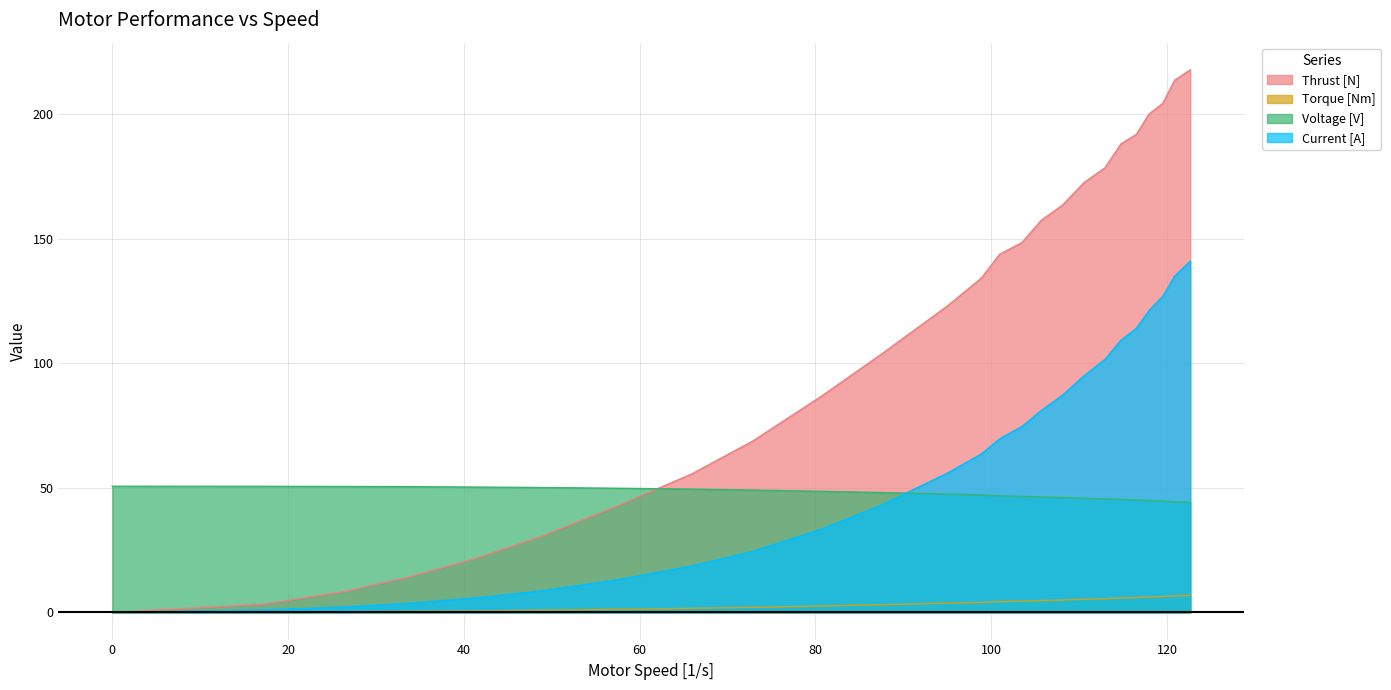

How many values in the Current [A] series are below 63?

12